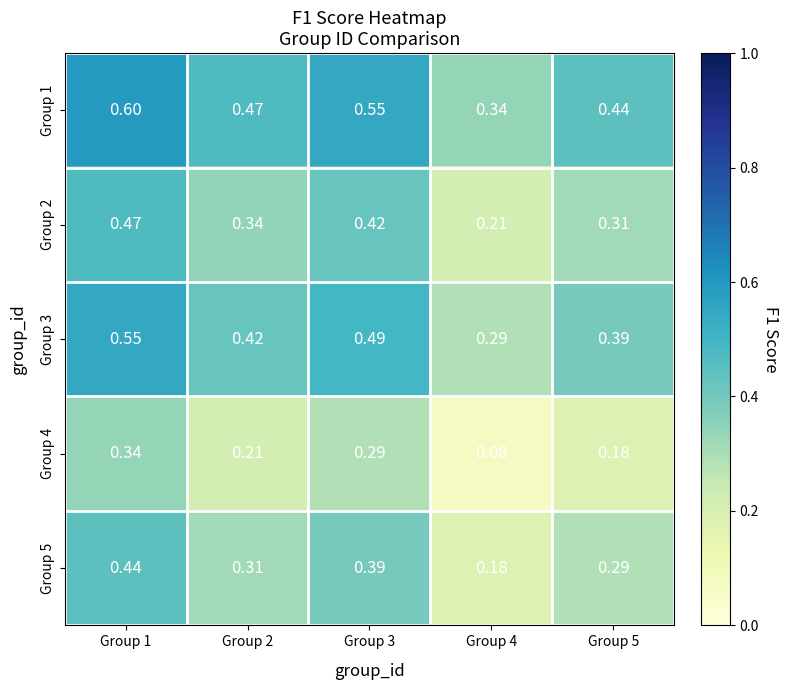

Is the value of Group 5 at Group 2 greater than the value of Group 1 at Group 3?

No